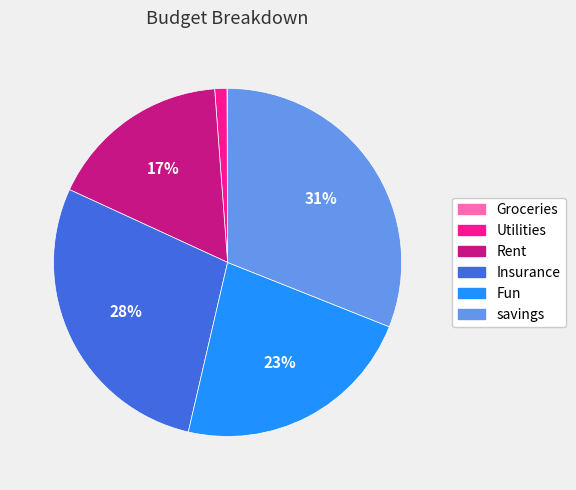

Does Utilities represent more than half of the total?

No